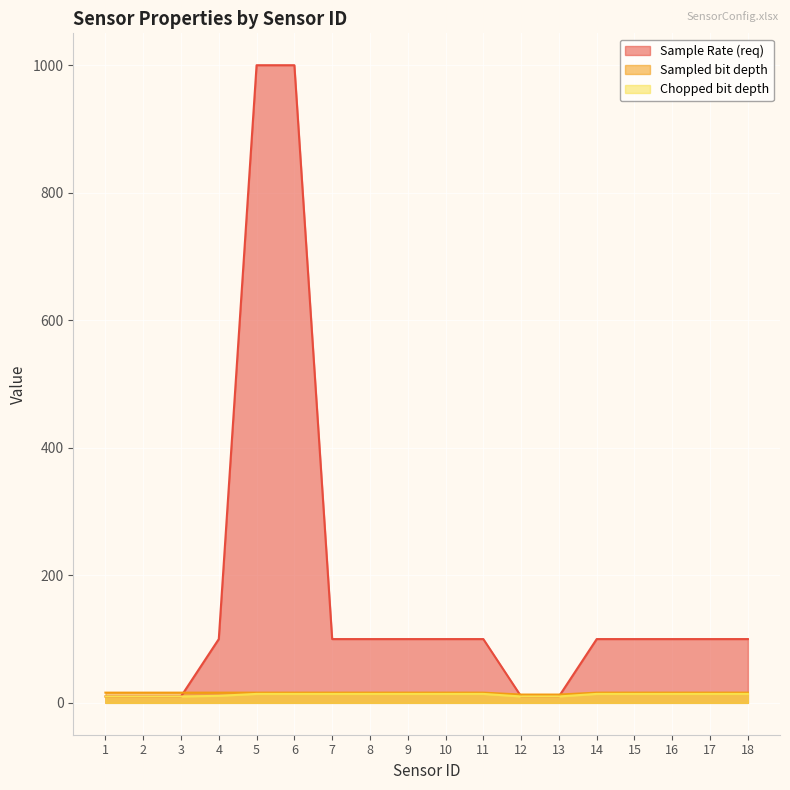

What is the value of the Sampled bit depth point at the 17th from the left?

16